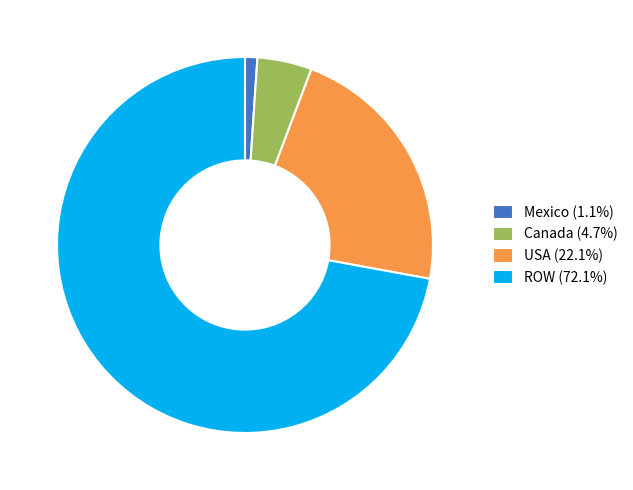

Do ROW (72.1%) and USA (22.1%) together represent more than half of the pie?

Yes